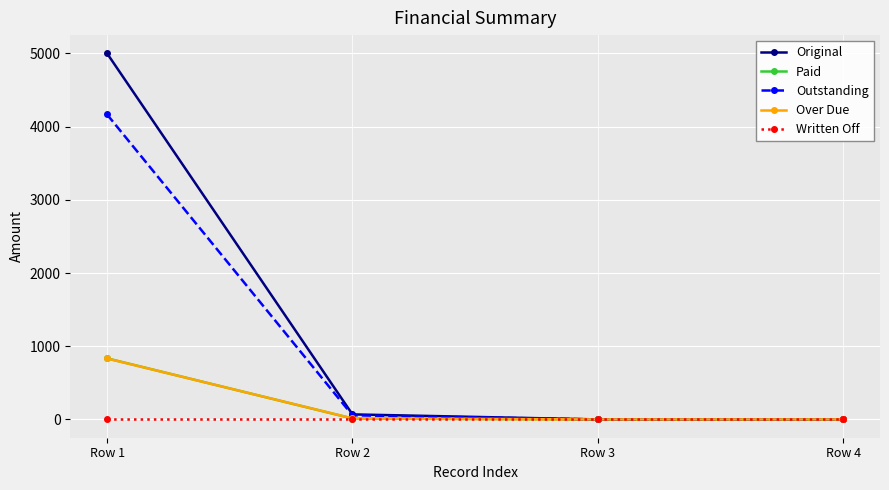

What is the greatest value displayed?

5000.0